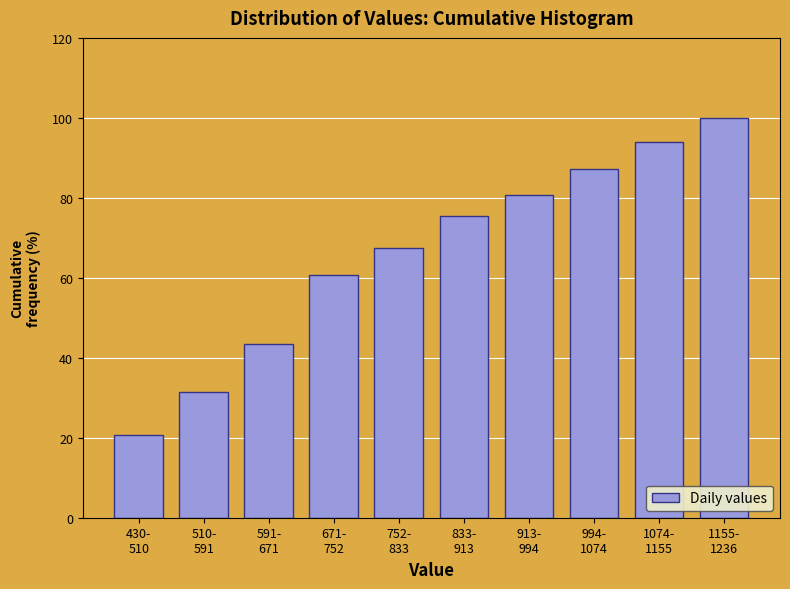

Reading right to left, what are all the values shown in this chart?

100.0	94.0	87.3	80.7	75.3	67.3	60.7	43.3	31.3	20.7